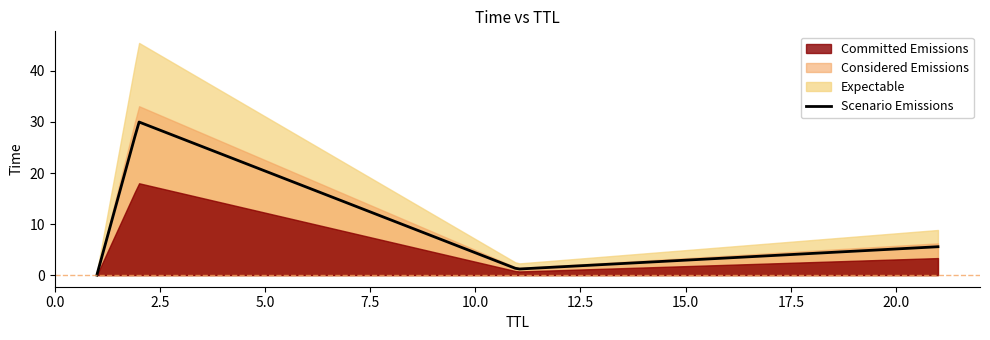

Does the chart have visible grid lines?

No